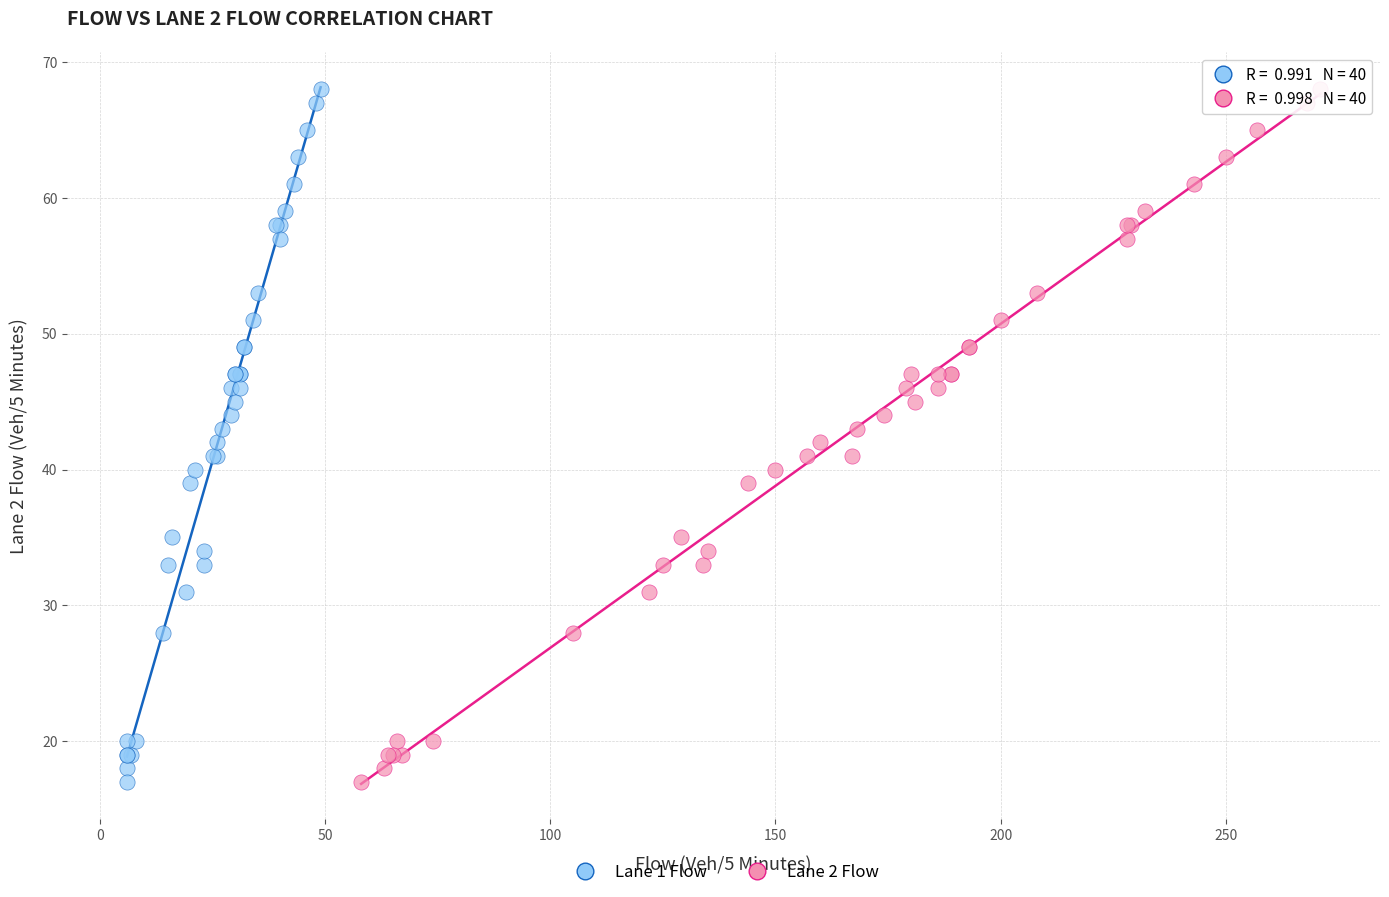

What are all the series names shown in the legend?

Lane 1 Flow, Lane 2 Flow